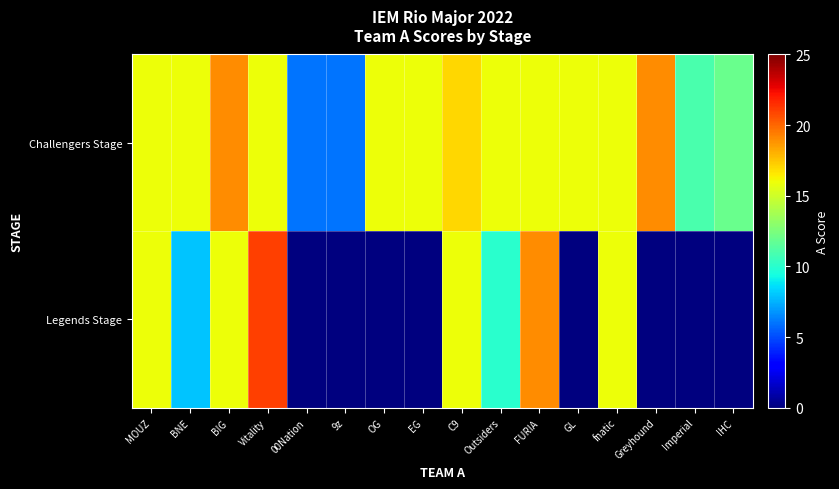

Which series has the largest range (max minus min)?

Legends Stage